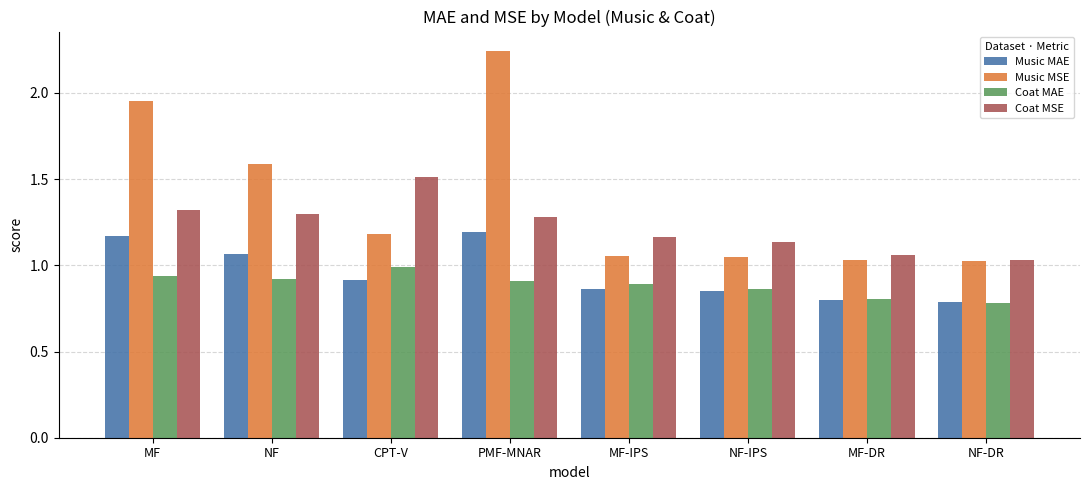

What is the total value across all series at NF-IPS?

3.9